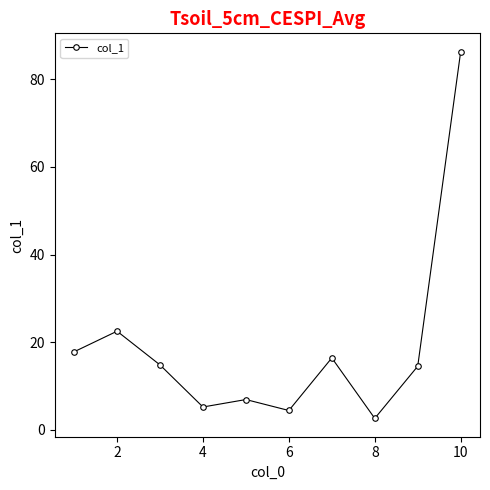

True or false: the data has more than 0 interior local peaks.

True